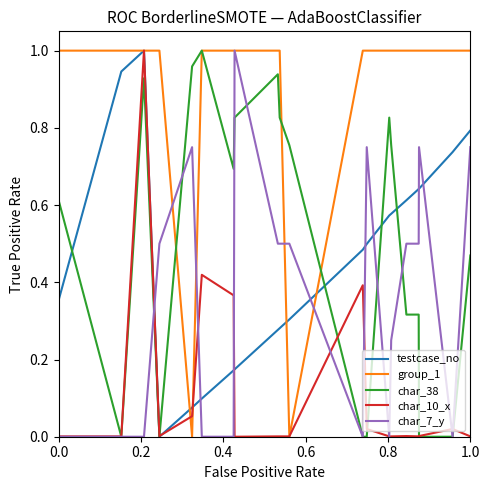

Which series has the largest total across all categories?

group_1